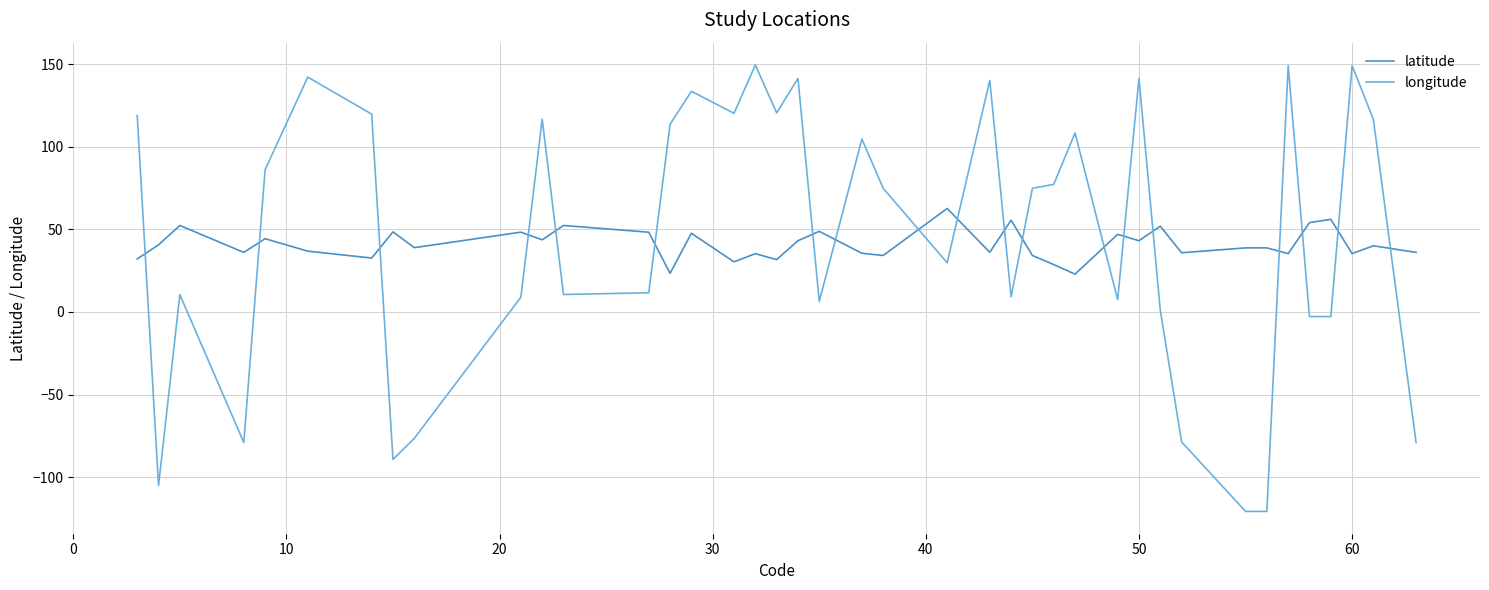

Which series has the widest spread of values?

longitude